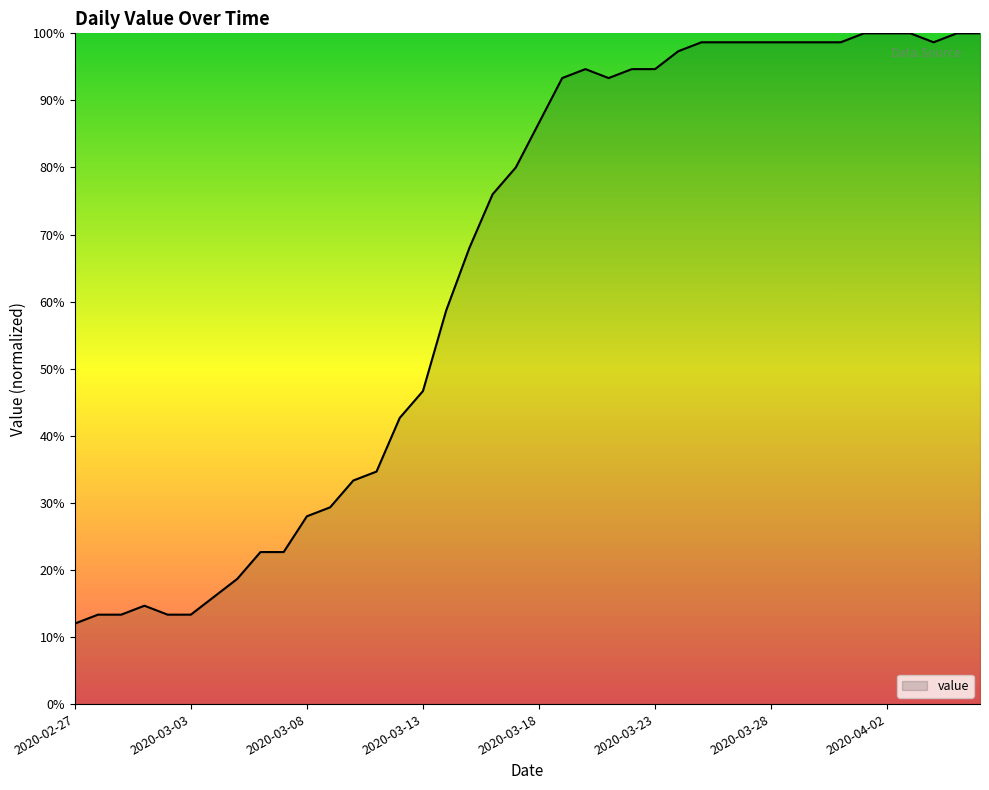

Reading left to right, transcribe all the data shown in this chart.

12.0	13.3	13.3	14.7	13.3	13.3	16.0	18.7	22.7	22.7	28.0	29.3	33.3	34.7	42.7	46.7	58.7	68.0	76.0	80.0	86.7	93.3	94.7	93.3	94.7	94.7	97.3	98.7	98.7	98.7	98.7	98.7	98.7	98.7	100.0	100.0	100.0	98.7	100.0	100.0